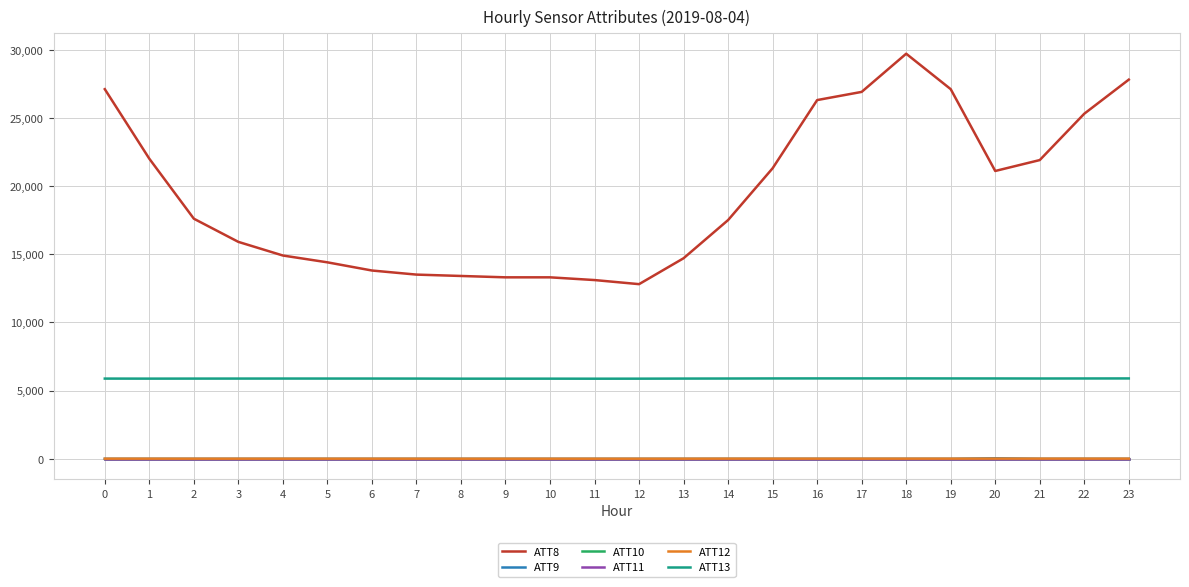

True or false: ATT9 has more than 0 points higher than both neighbors.

True